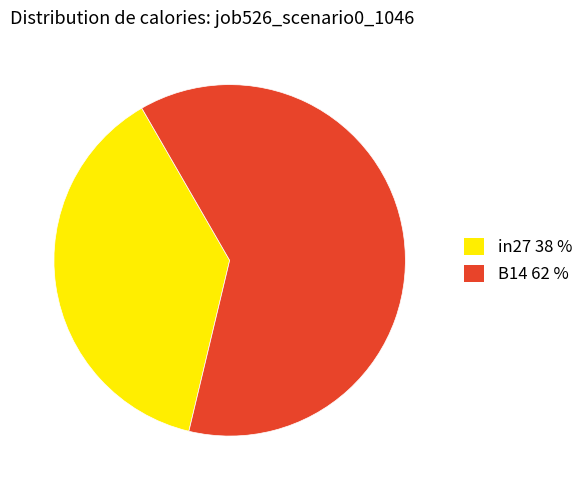

Is there a majority slice in this chart?

Yes